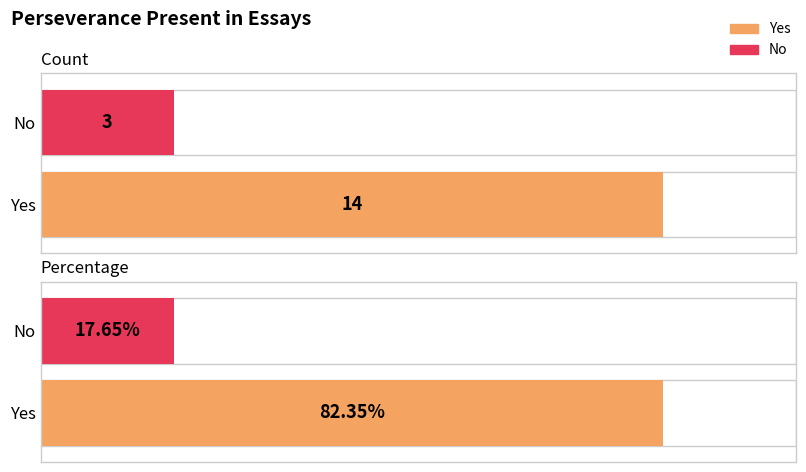

What position from the right is Perseverance Present: No?

2